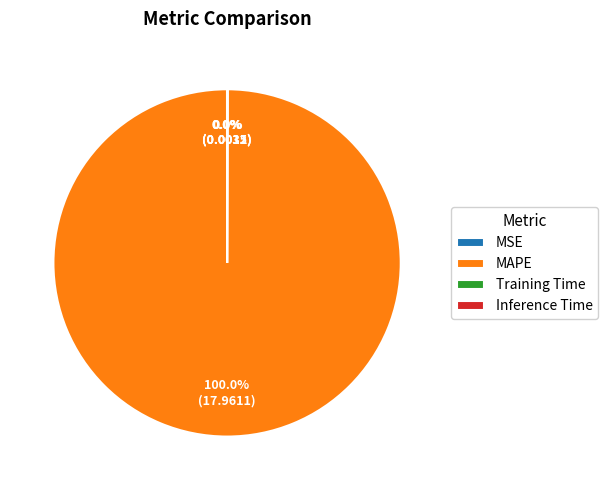

Which category has the biggest portion of the pie?

MAPE